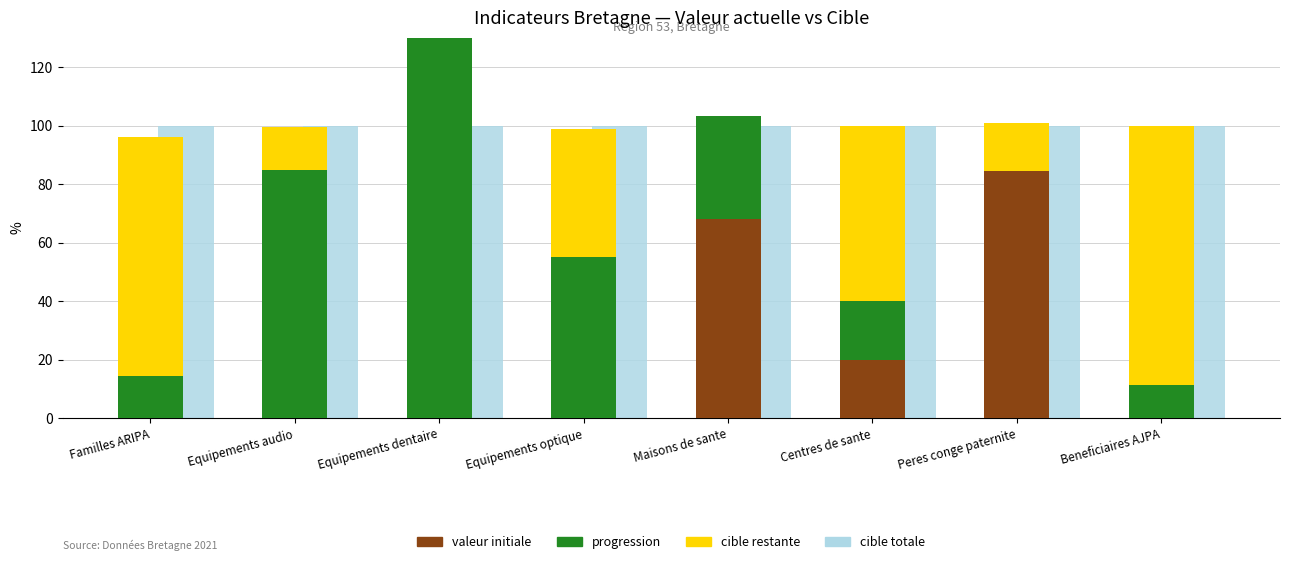

What is the difference between the highest and lowest values at Maisons de sante?

100.0